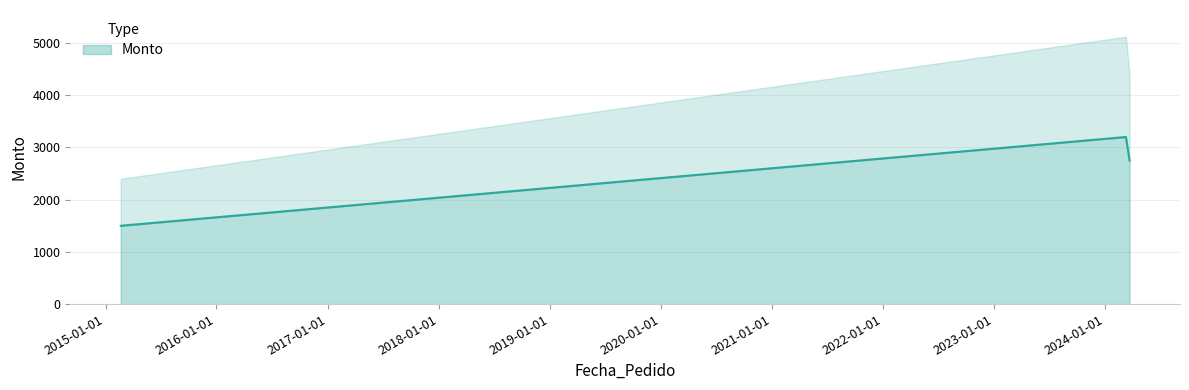

True or false: the data shows 3200 at 2024-03-10.

True